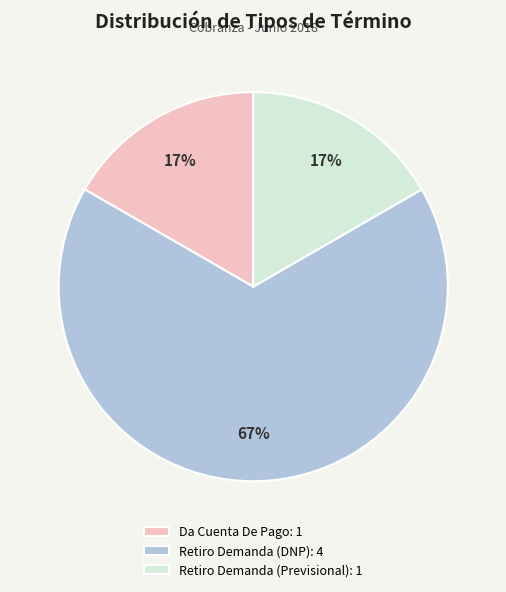

To the nearest percent, what is the difference between the largest and smallest slice percentages?

50%